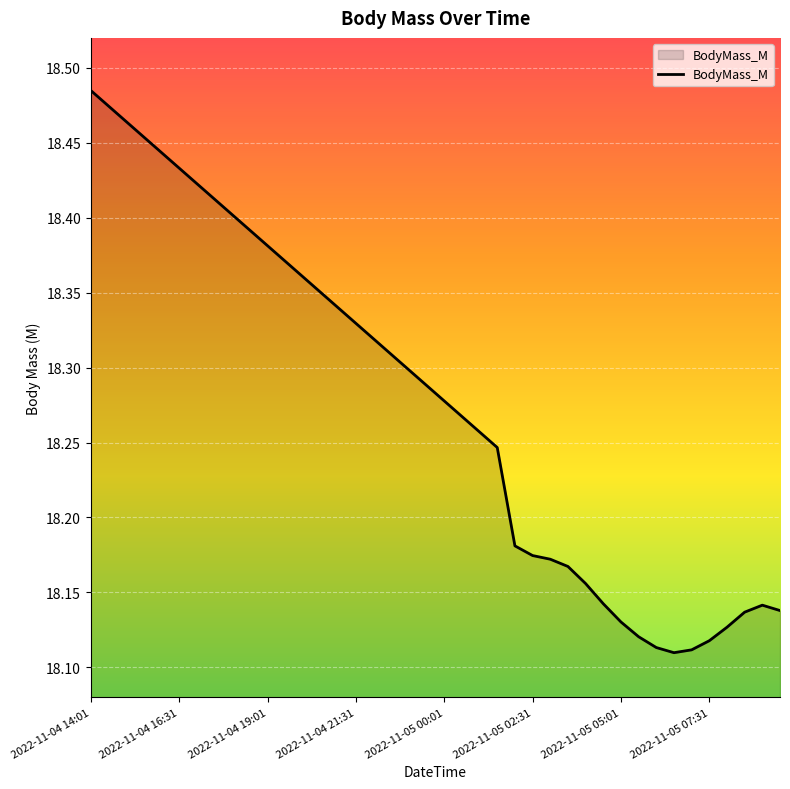

What is the difference between the maximum and minimum values?

0.4